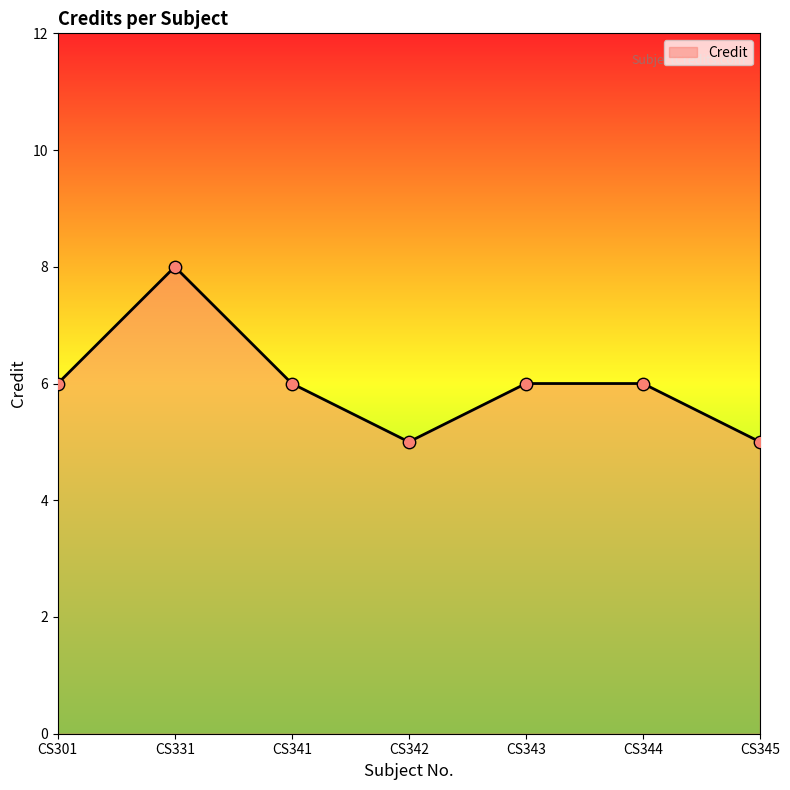

Between CS345 and CS343, which is larger?

CS343